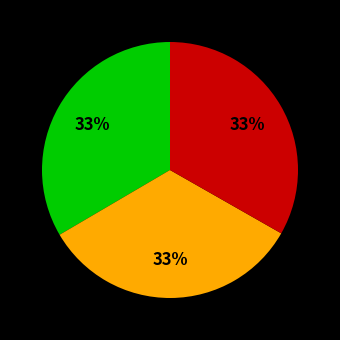

How many segments does this pie chart have?

3